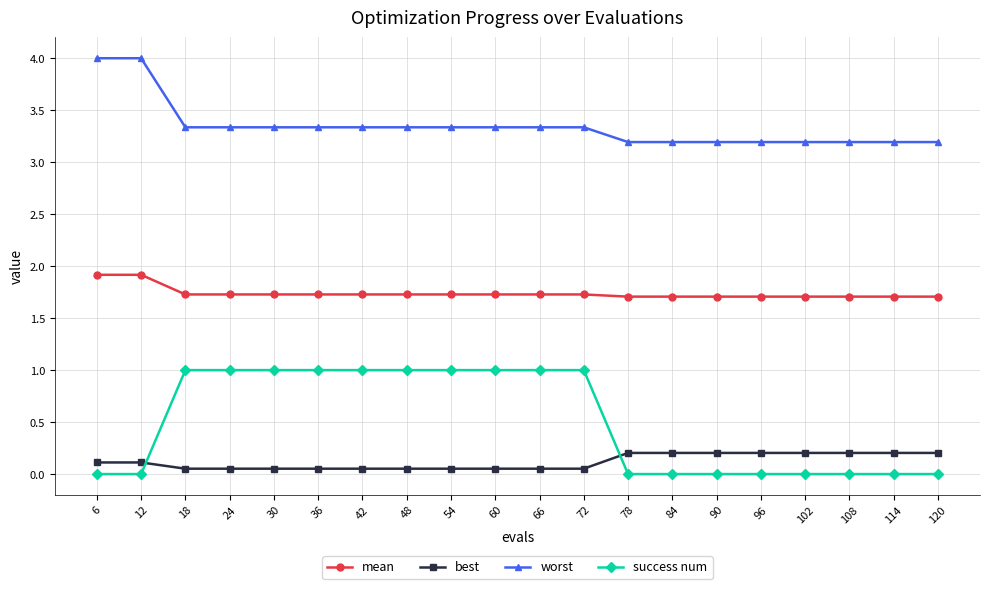

Which series has the largest range (max minus min)?

success num